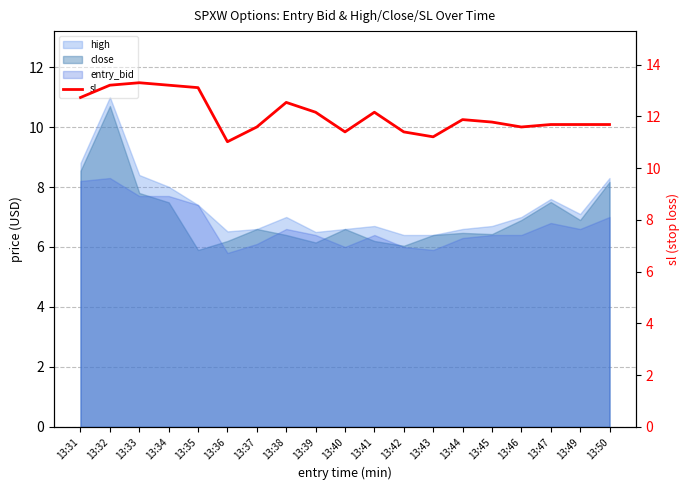

Where is the first local maximum?

13:33